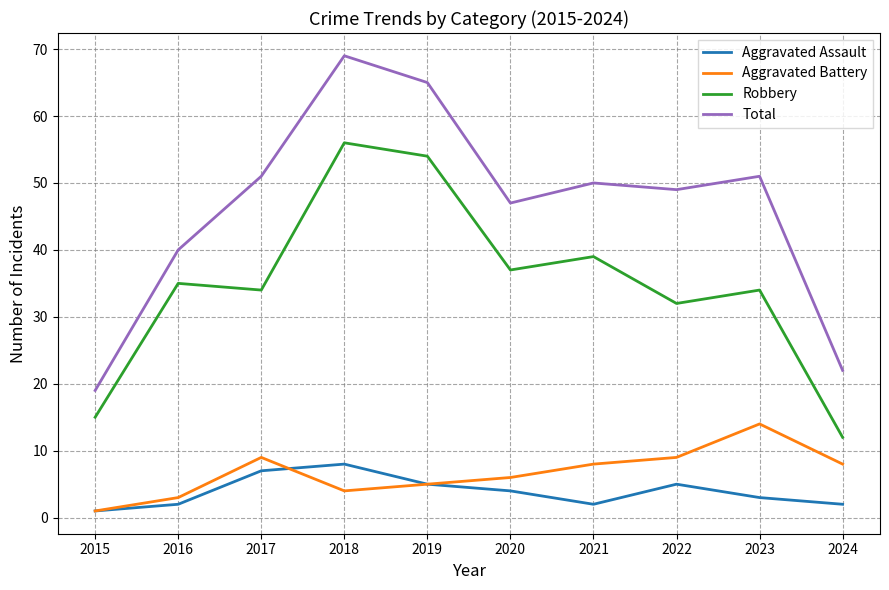

At which category is the sum across all series the highest?

2018